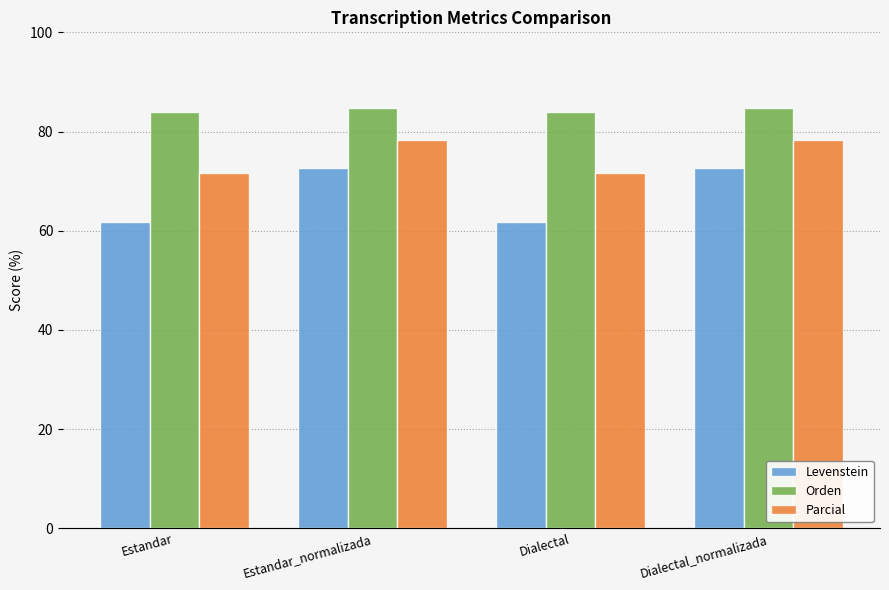

What is the difference between the Orden values at Estandar and Estandar_normalizada?

0.8